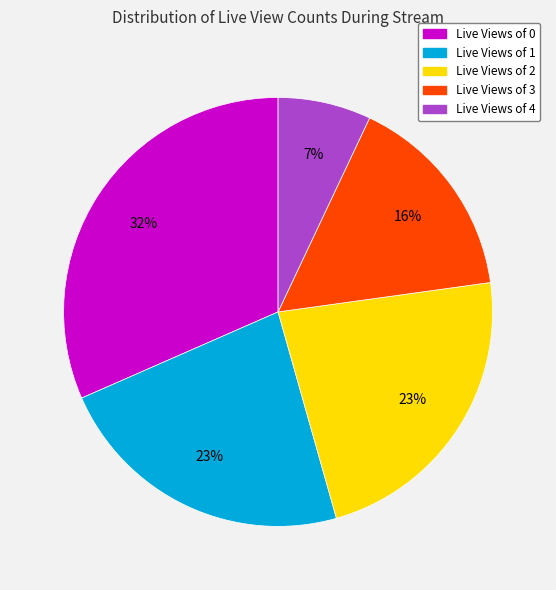

Is there any slice that represents more than half of the pie?

No